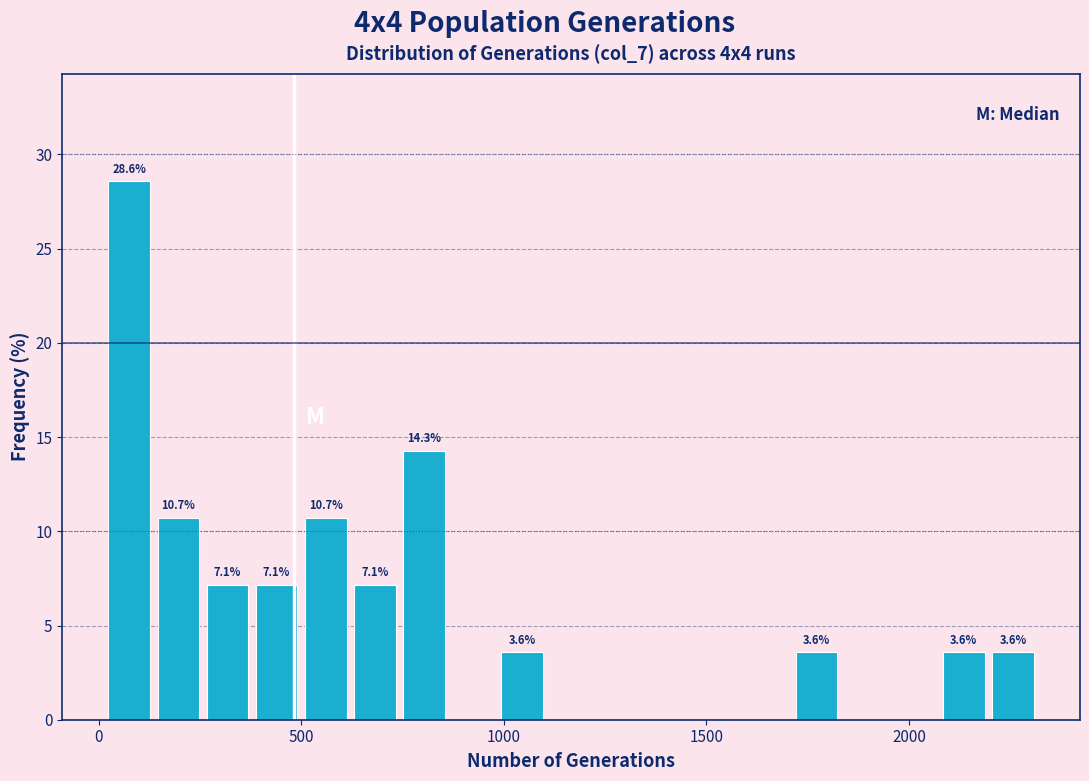

Read against the x-axis, roughly where is the centre of the tallest bar?

100